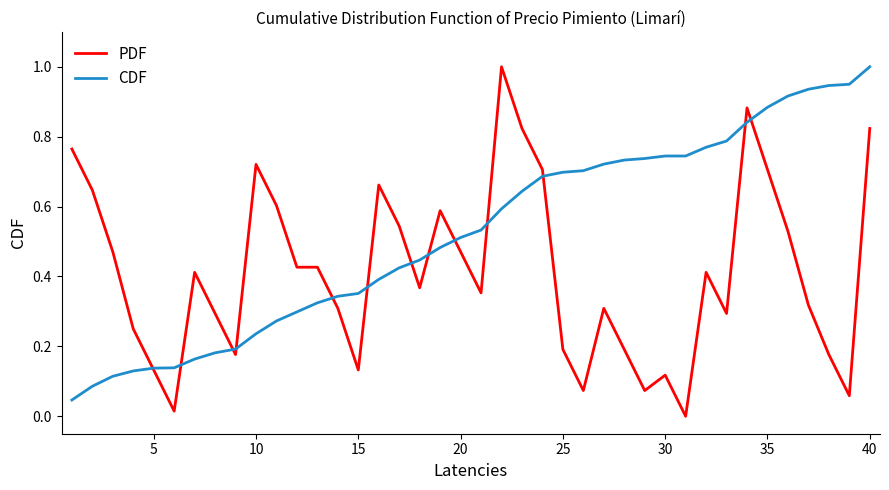

Which series has the widest spread of values?

PDF